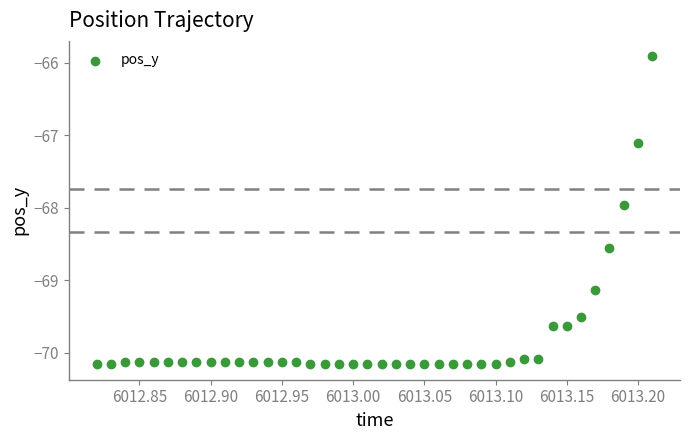

What is the range of X values (max minus min)?

0.4